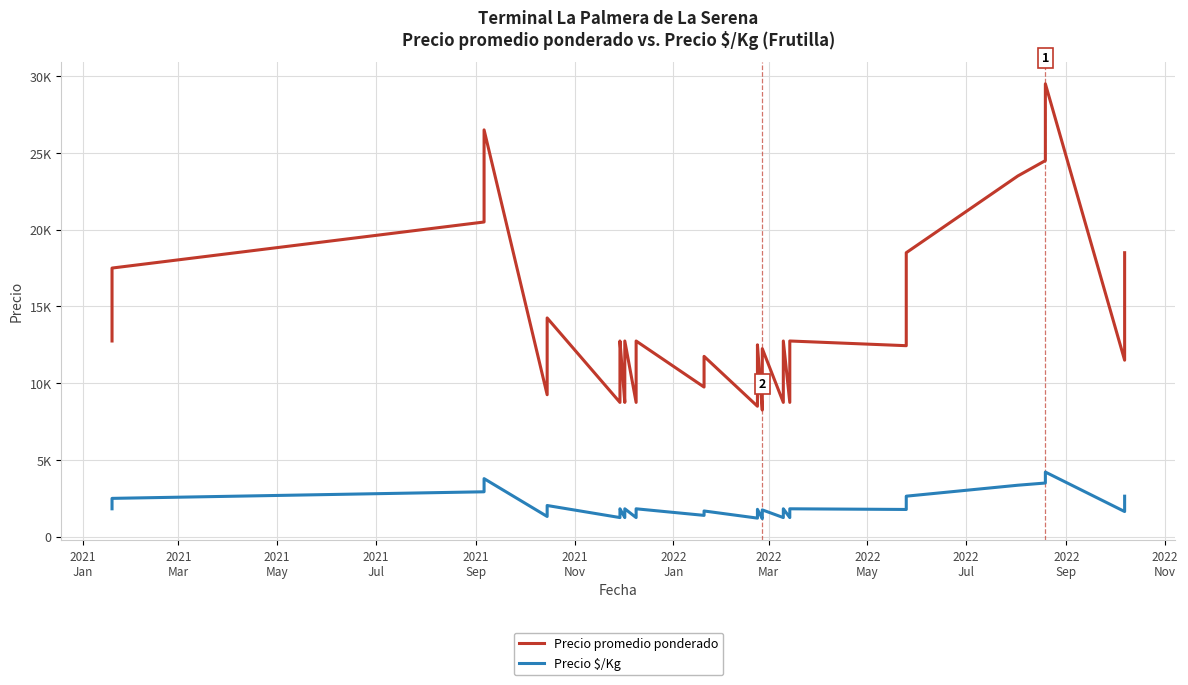

How many data points in Precio $/Kg are less than 1778?

20